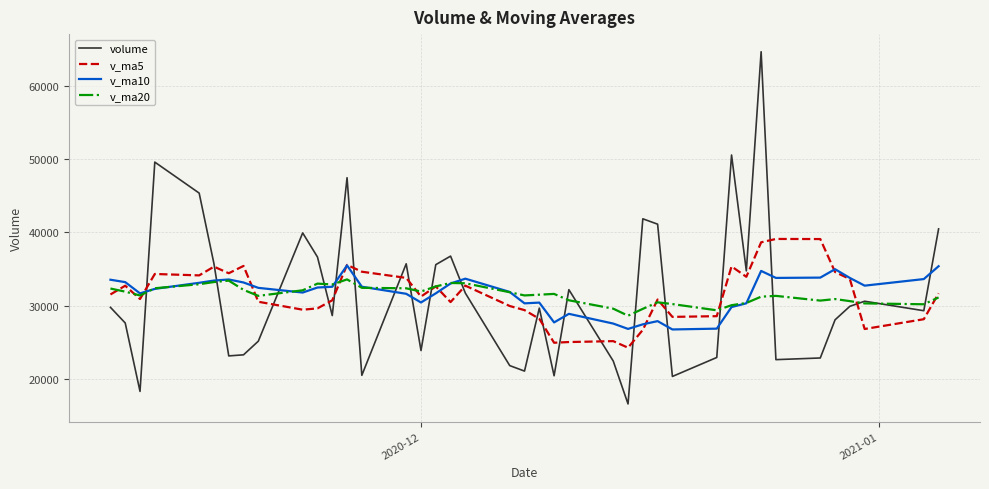

How many values in the volume series are below 29811?

20